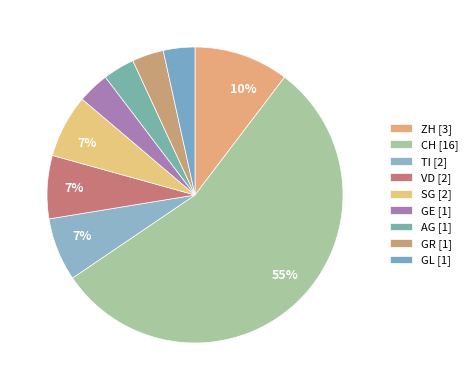

Count the number of slices in the pie.

9